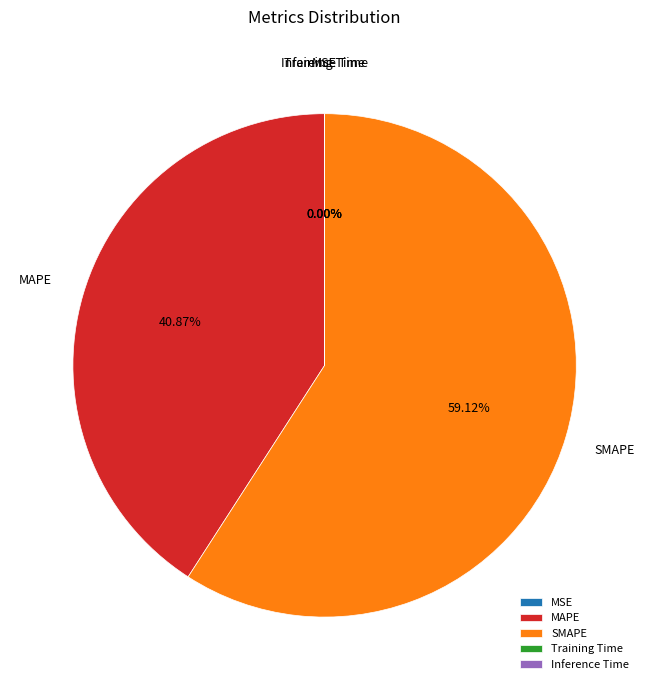

To the nearest percent, what is the combined percentage of MAPE and SMAPE?

100%